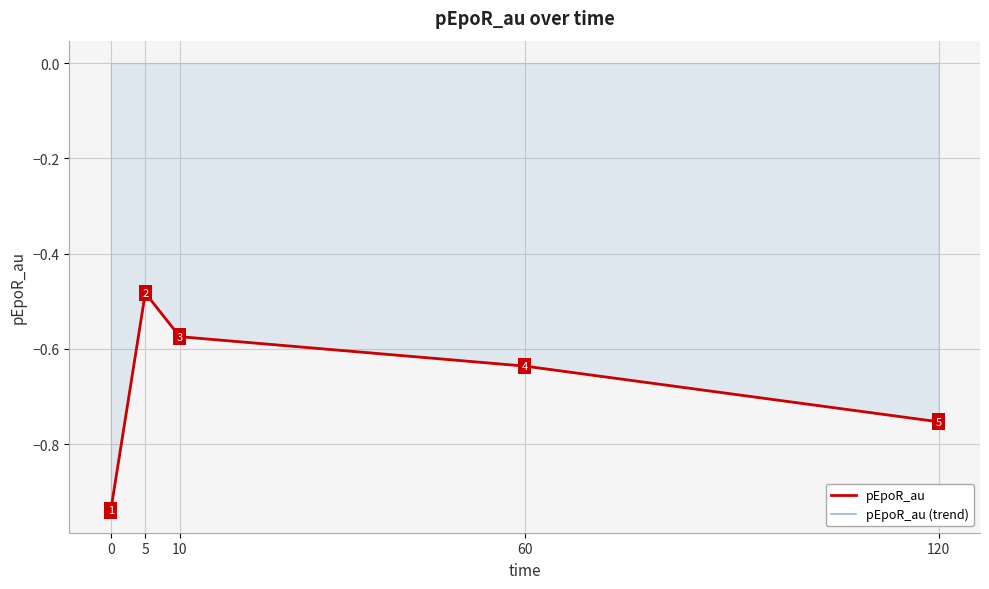

Does the chart display data point markers on the line(s)?

No